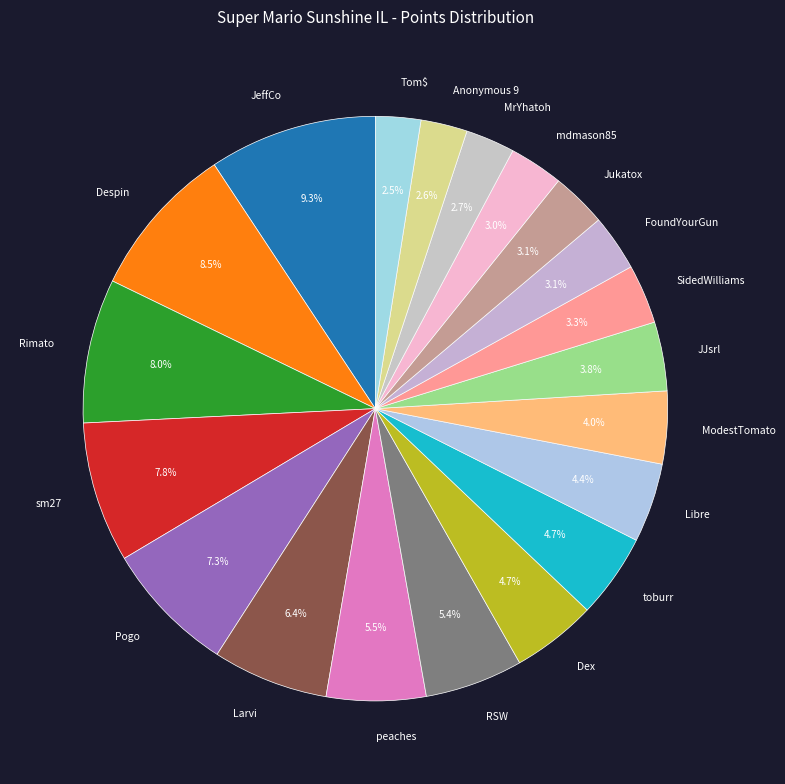

How many segments does this pie chart have?

20